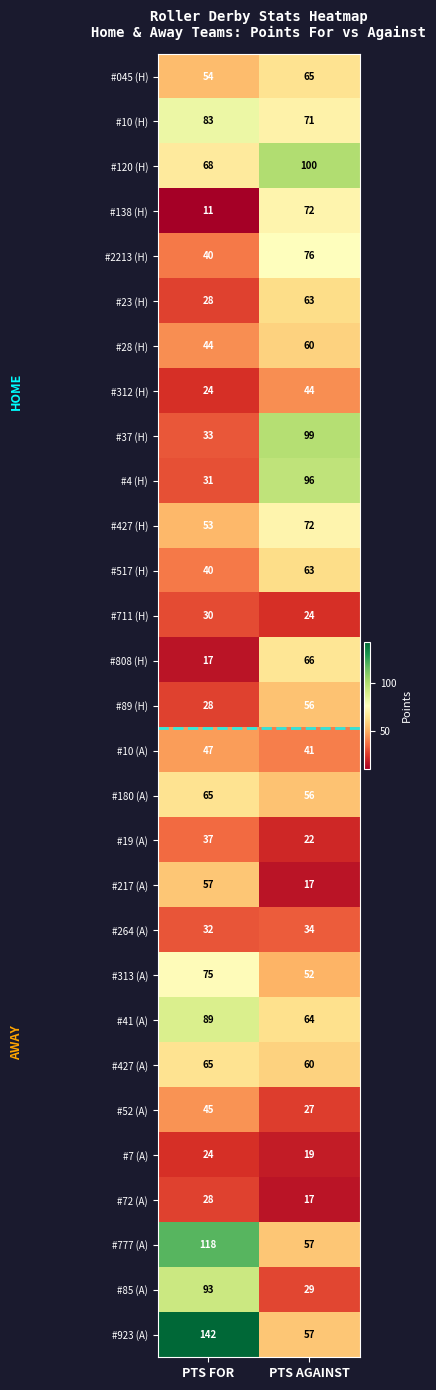

At which label is #28 (H) closest to 52?

PTS FOR